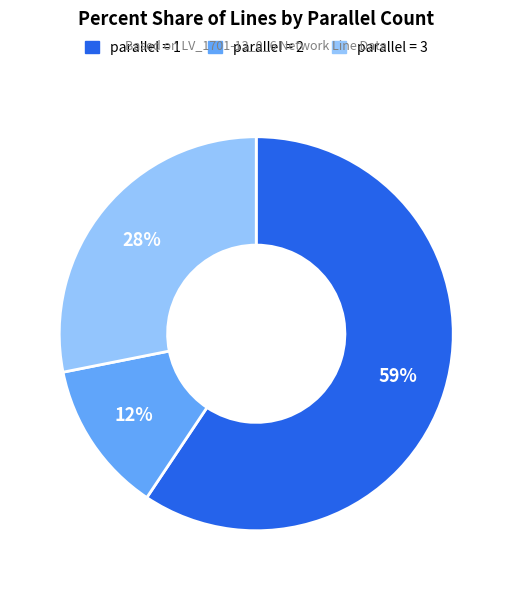

To the nearest percent, what is the difference between the largest and smallest slice percentages?

47%